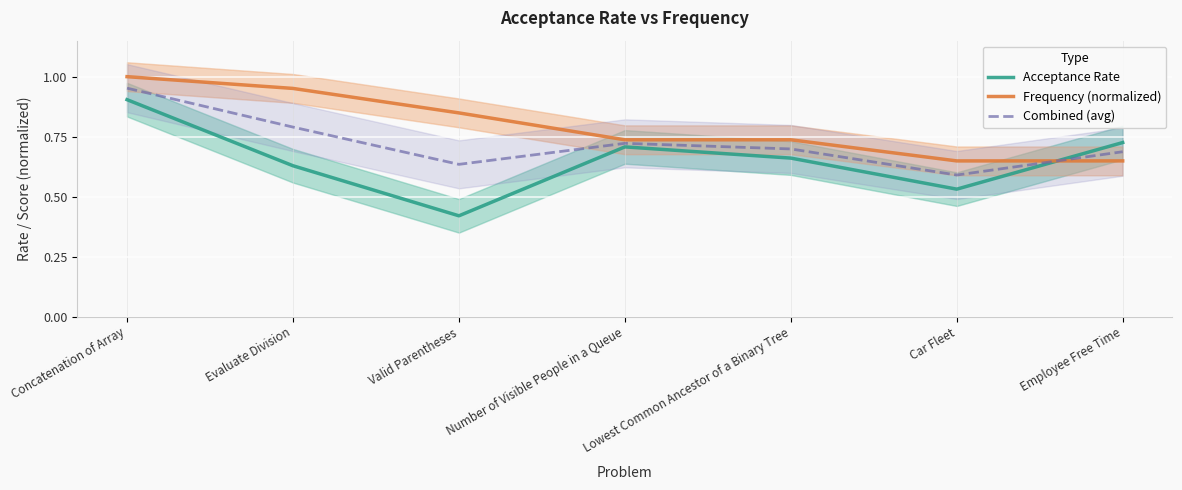

What is the label of the 2nd point from the left?

Evaluate Division